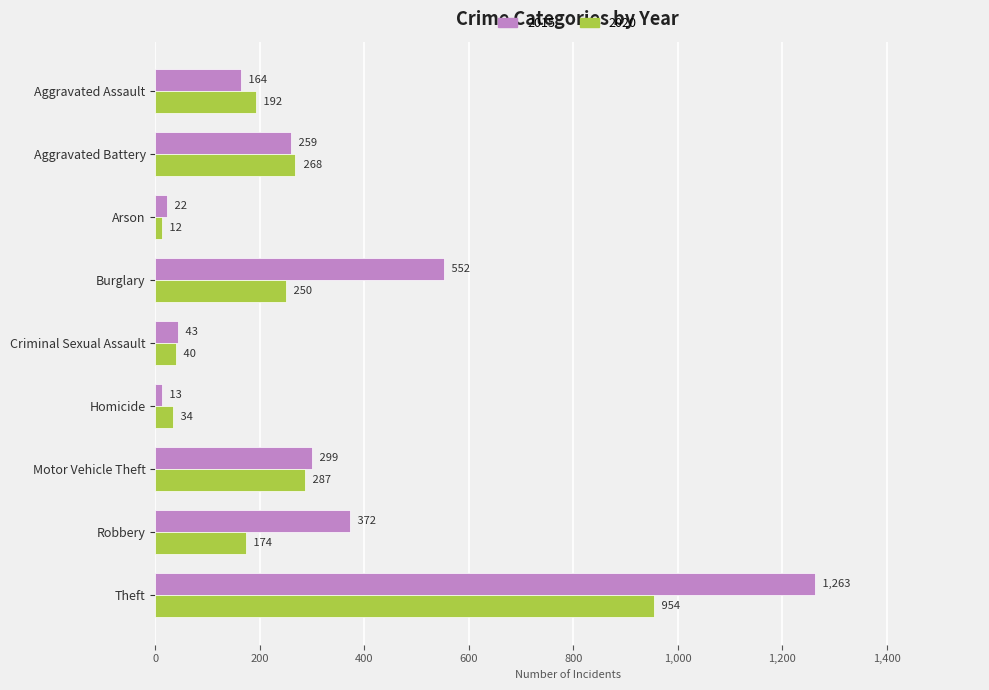

Is it true that 2020 equals 148 at Aggravated Battery?

False